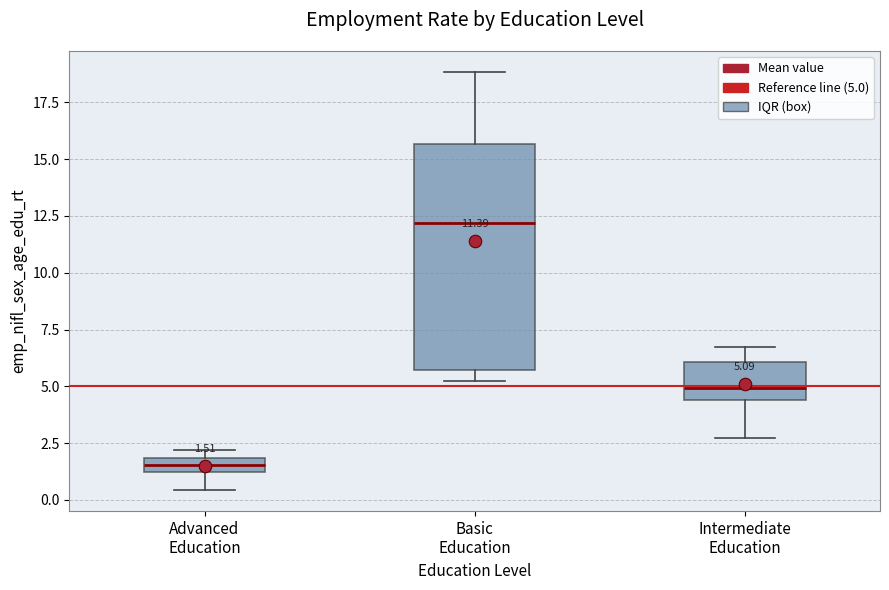

Which box is the tallest, from its lower edge to its upper edge?

Basic Education